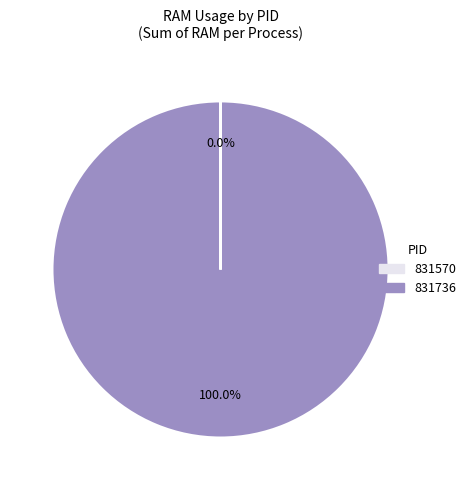

To the nearest percent, what portion does 831736 represent?

100%